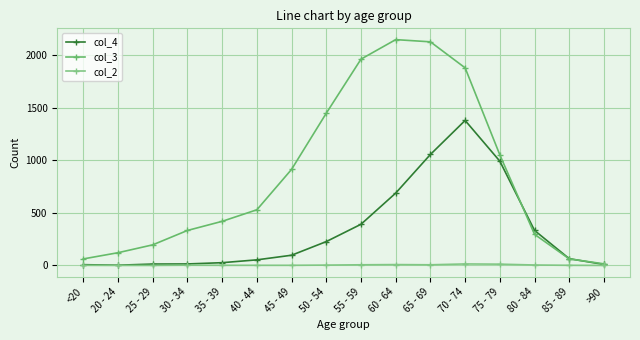

What is the sum of all col_2 values?

60